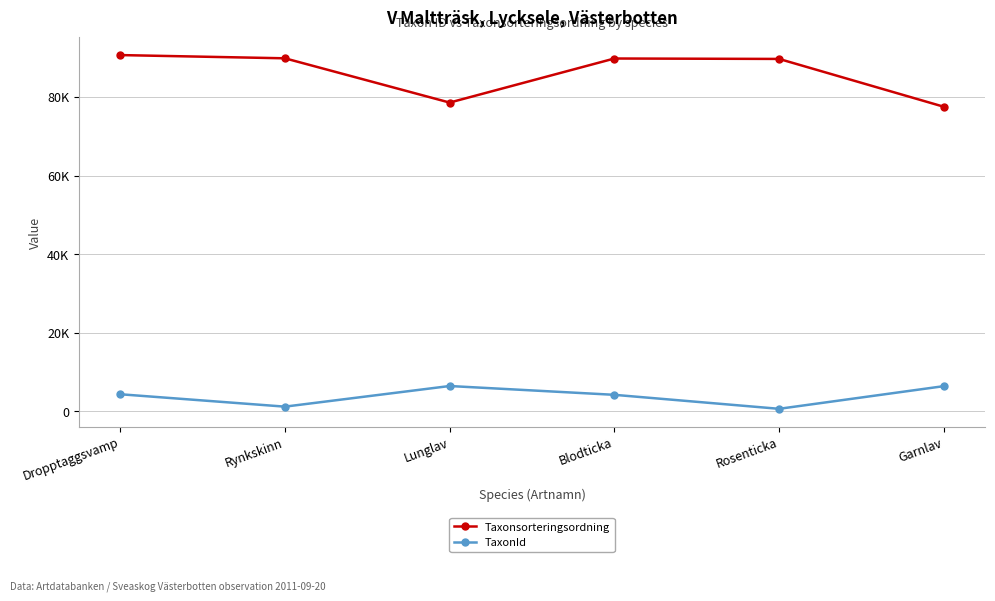

Is it true that TaxonId equals 1209 at Rynkskinn?

True